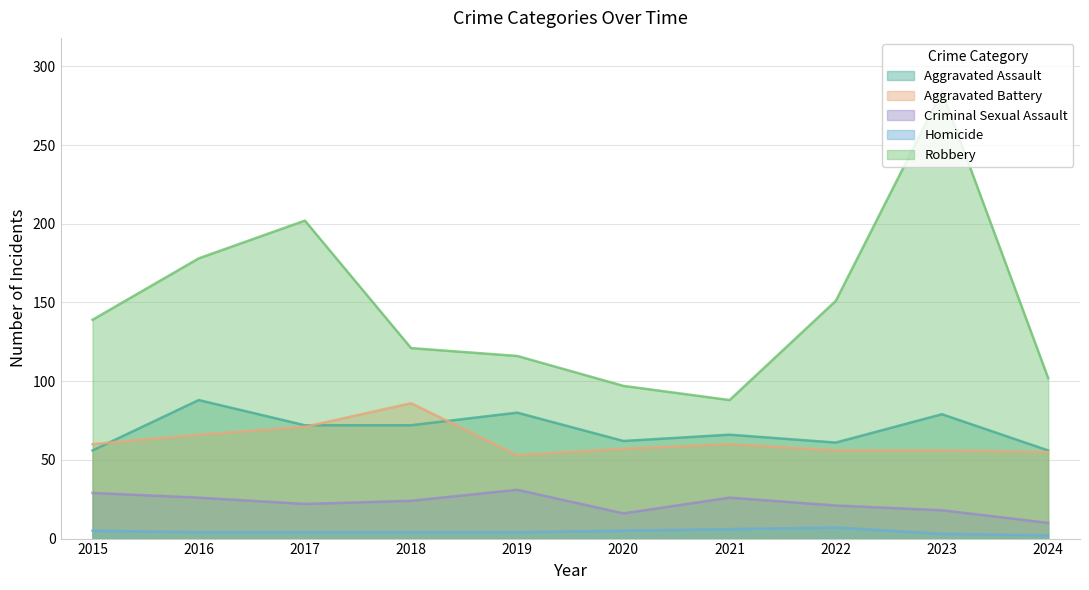

At which category is the sum across all series the highest?

2023